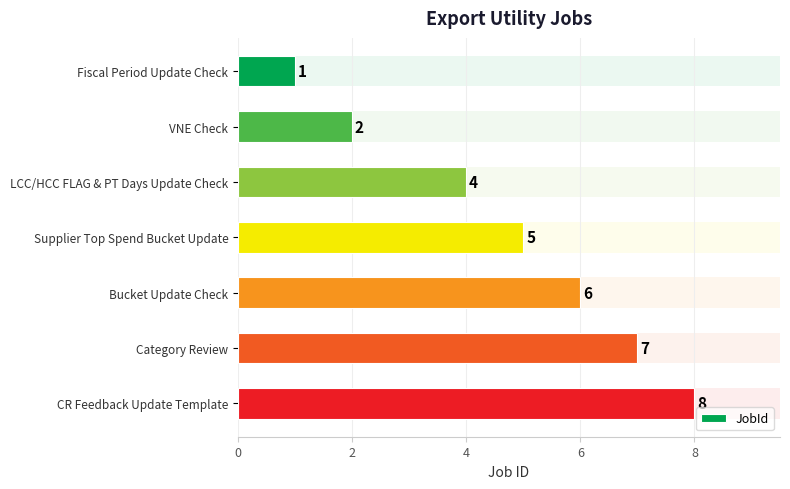

What is the change in value from VNE Check to LCC/HCC FLAG & PT Days Update Check?

+2